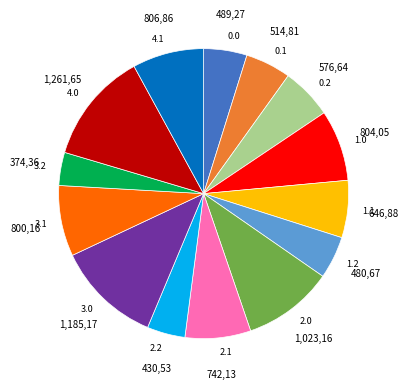

Is it true that 1.0 is 16% of the pie?

False